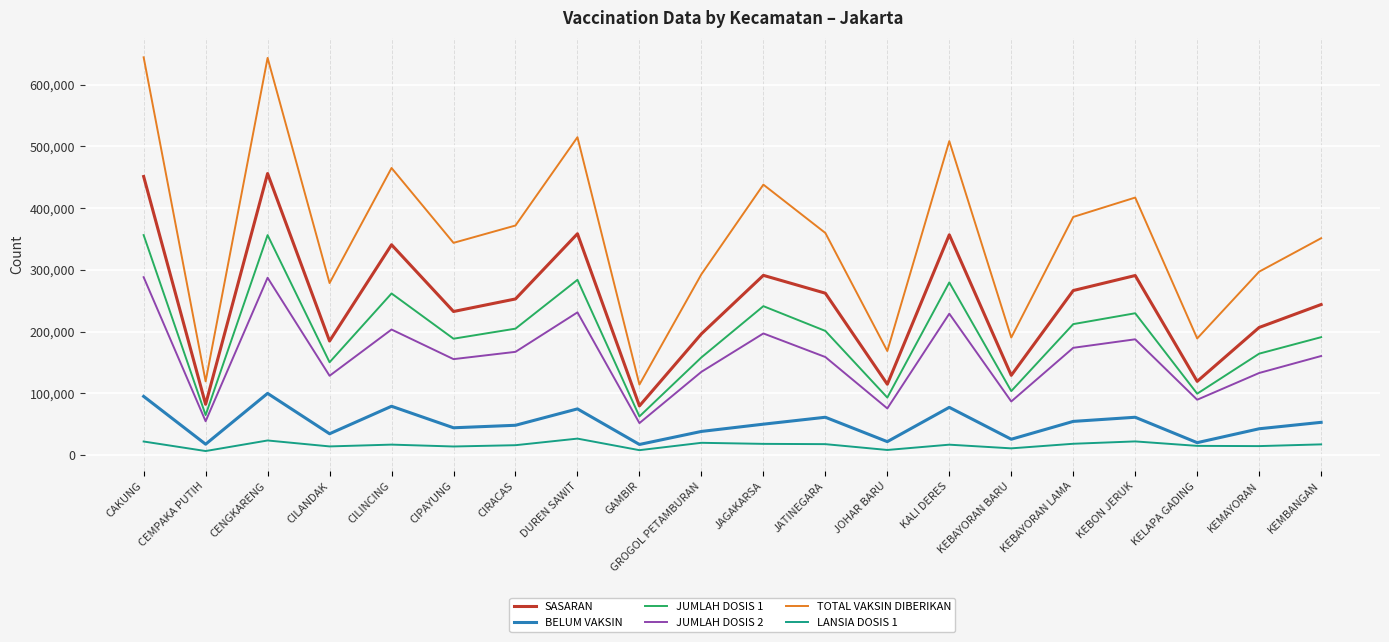

Rank the series by their maximum value, from lowest to highest.

LANSIA DOSIS 1, BELUM VAKSIN, JUMLAH DOSIS 2, JUMLAH DOSIS 1, SASARAN, TOTAL VAKSIN DIBERIKAN